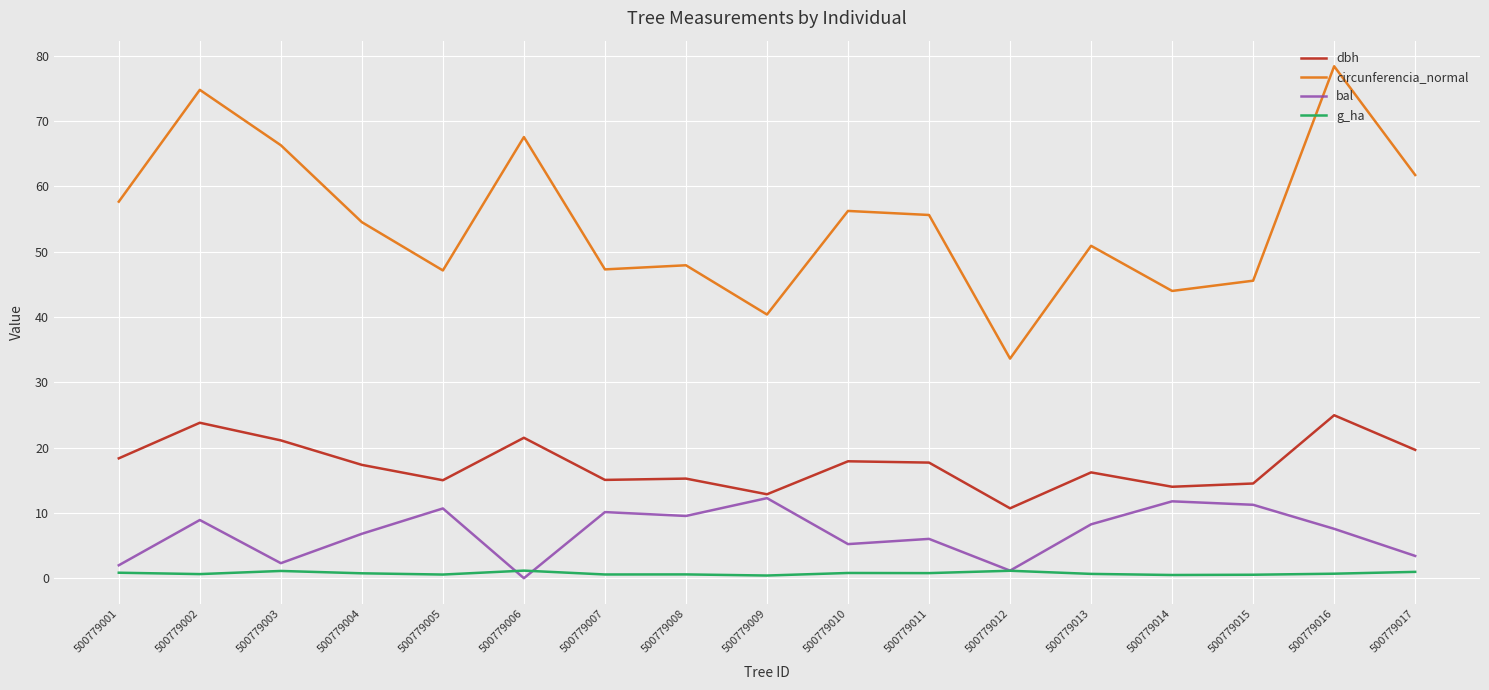

How many distinct data groups are displayed?

4